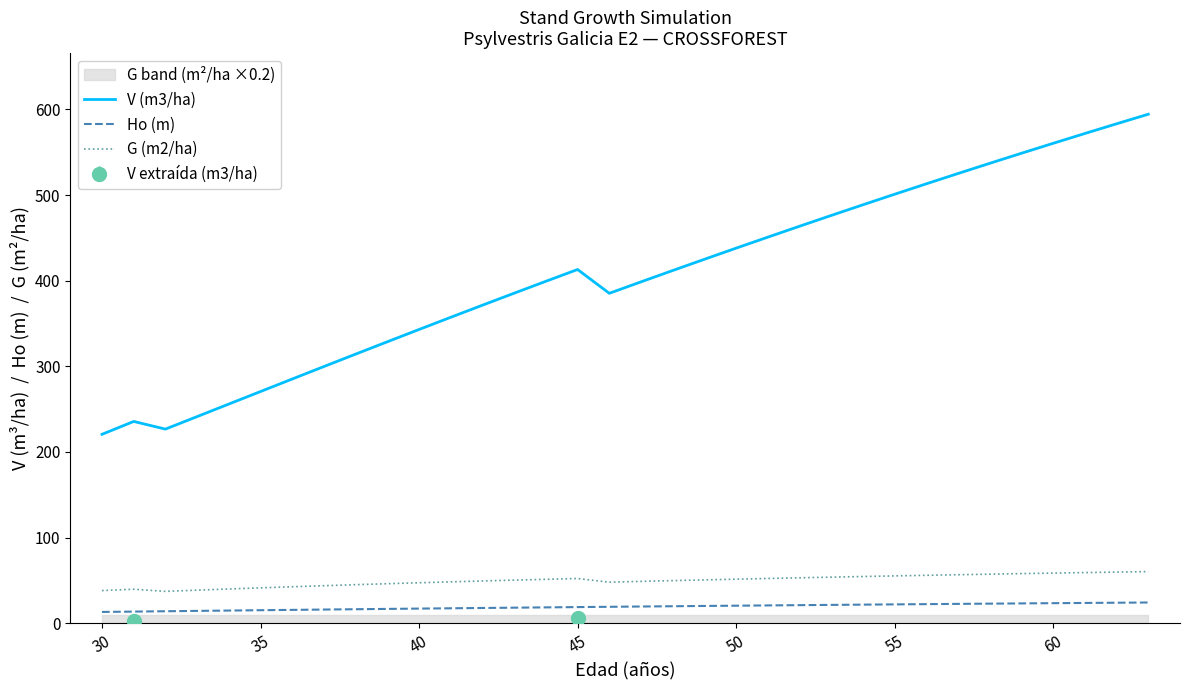

True or false: Ho (m) has a value of 23.5 at 60.

True